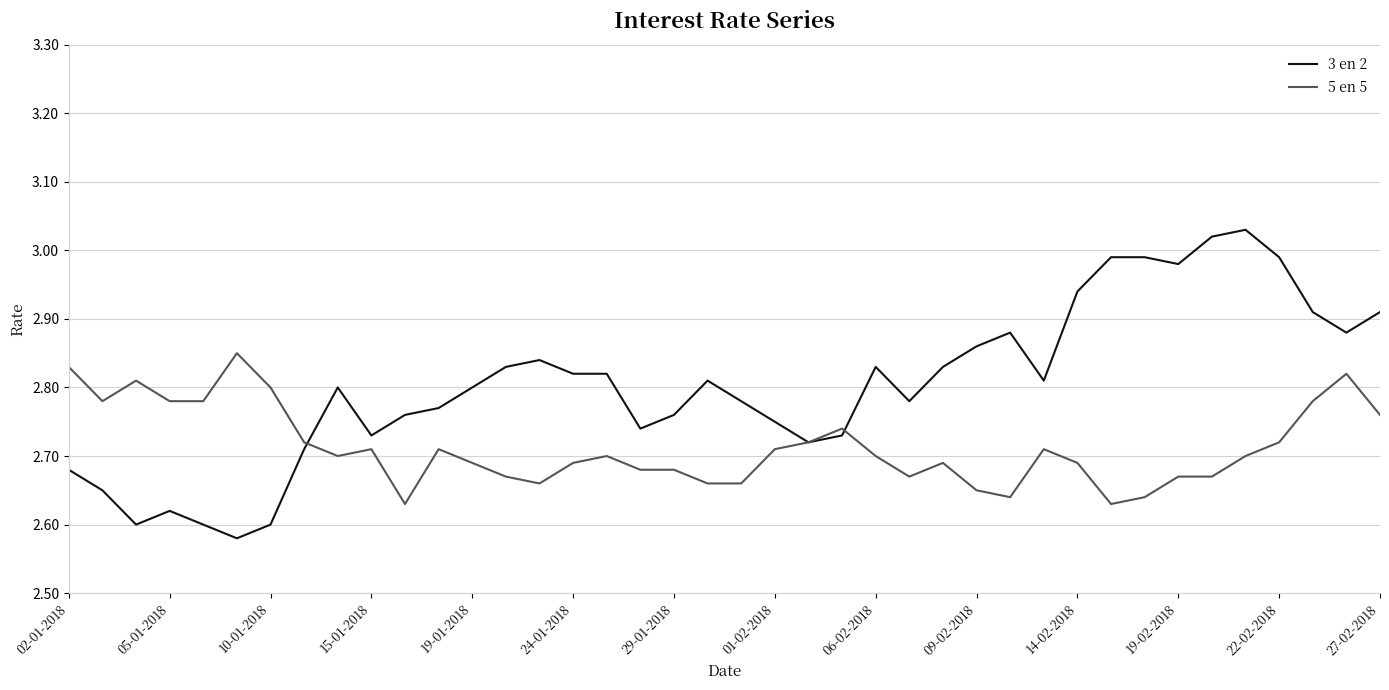

Which series has the largest total across all categories?

3 en 2